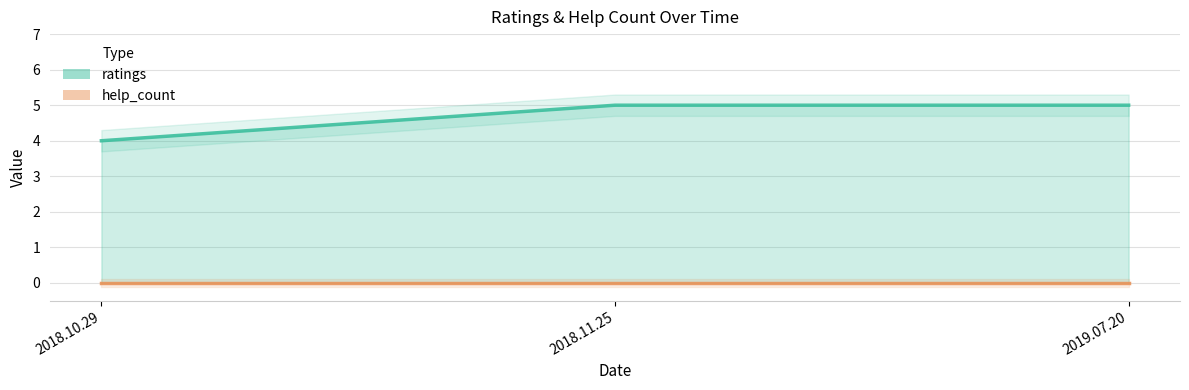

True or false: ratings has a value of 5 at 2018.11.25.

True